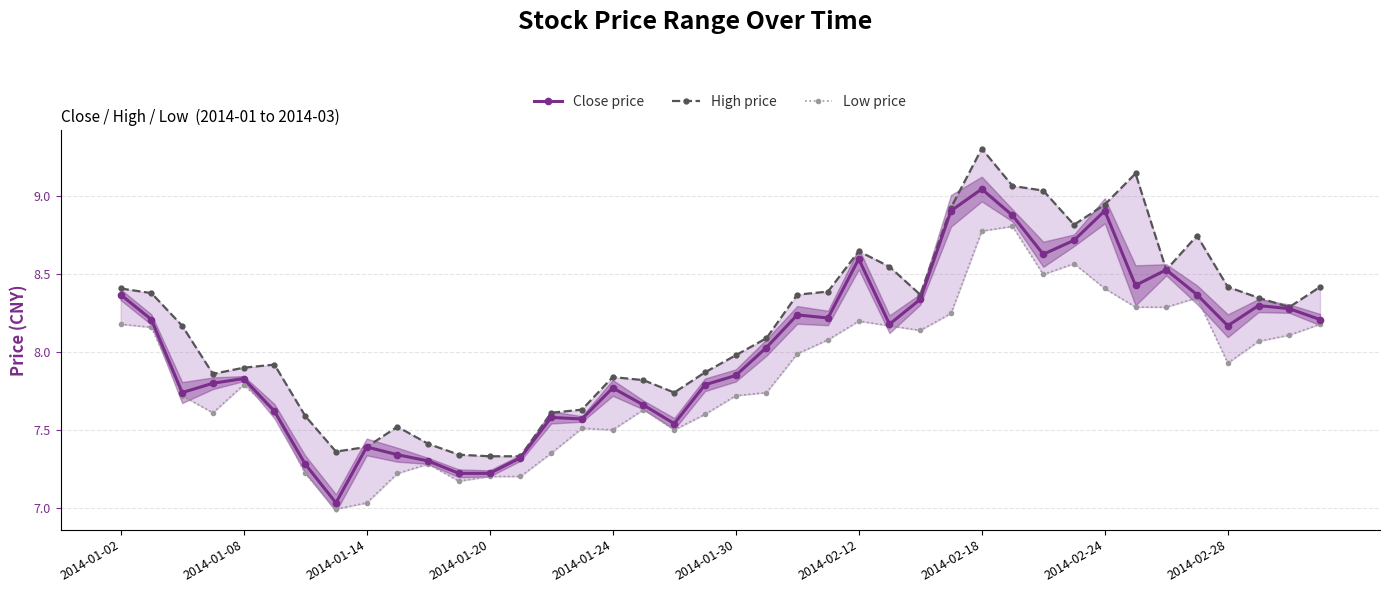

What are all the series names shown in the legend?

Close price, High price, Low price